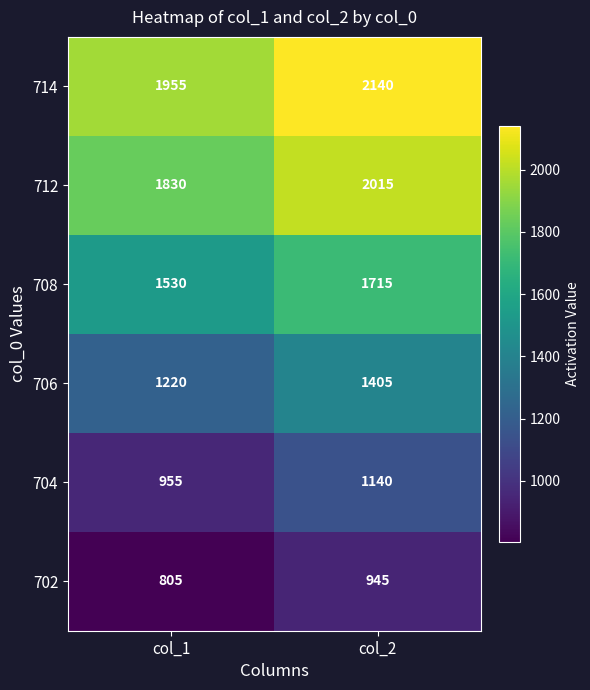

What is the spread (max minus min) of values at col_2?

1195